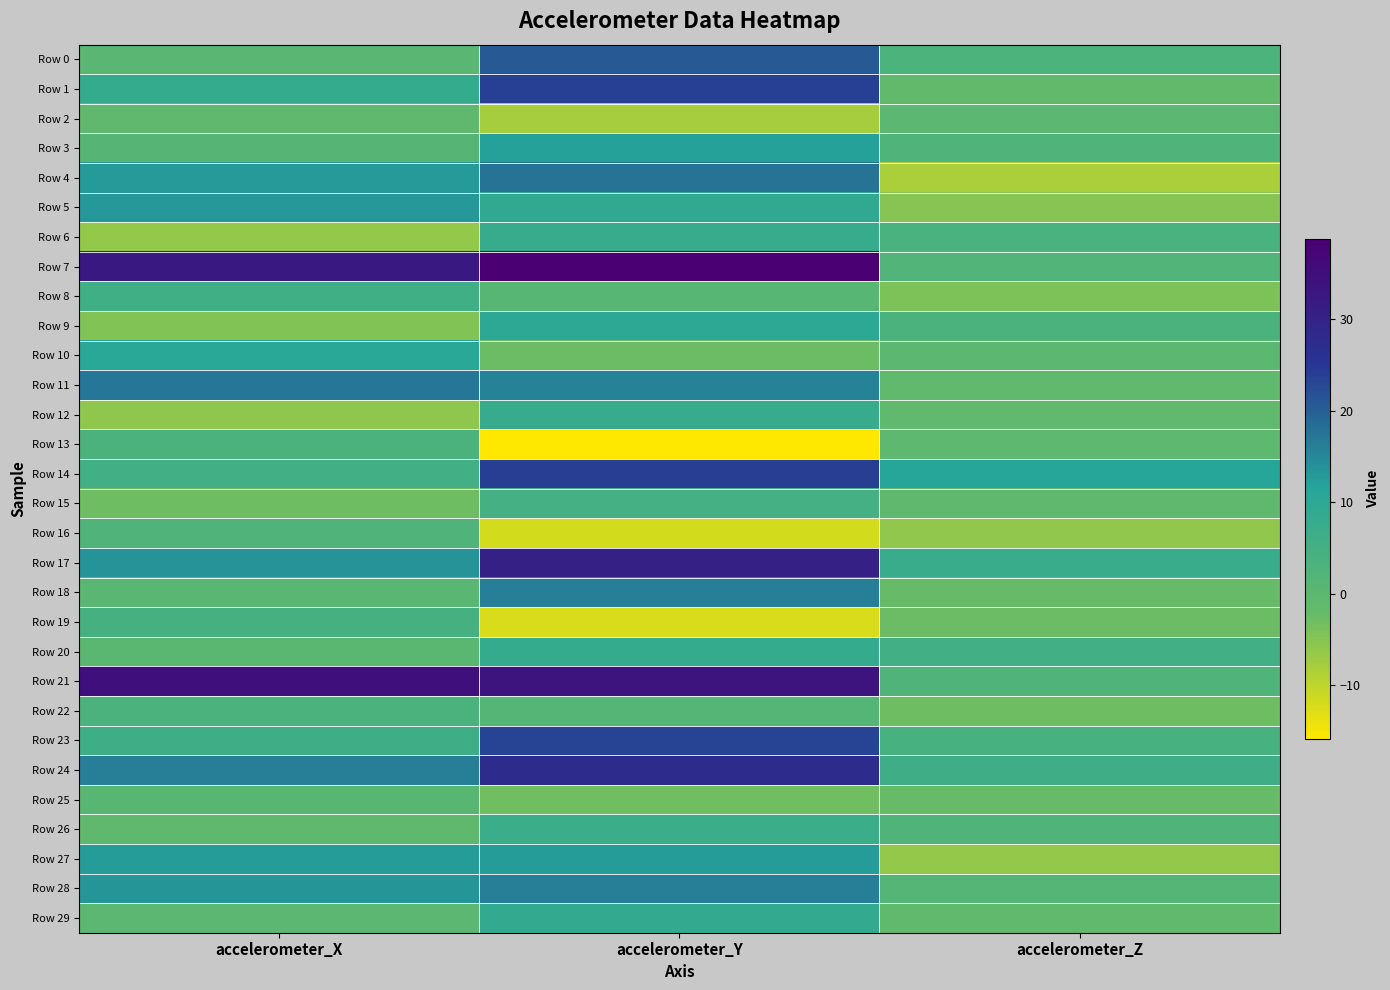

Which has a higher value, accelerometer_X or accelerometer_Z?

accelerometer_Z